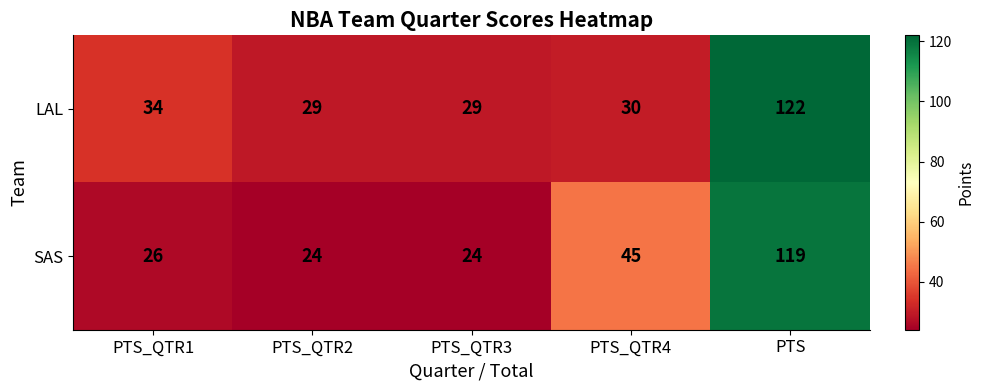

How many categories are shown in the chart?

5